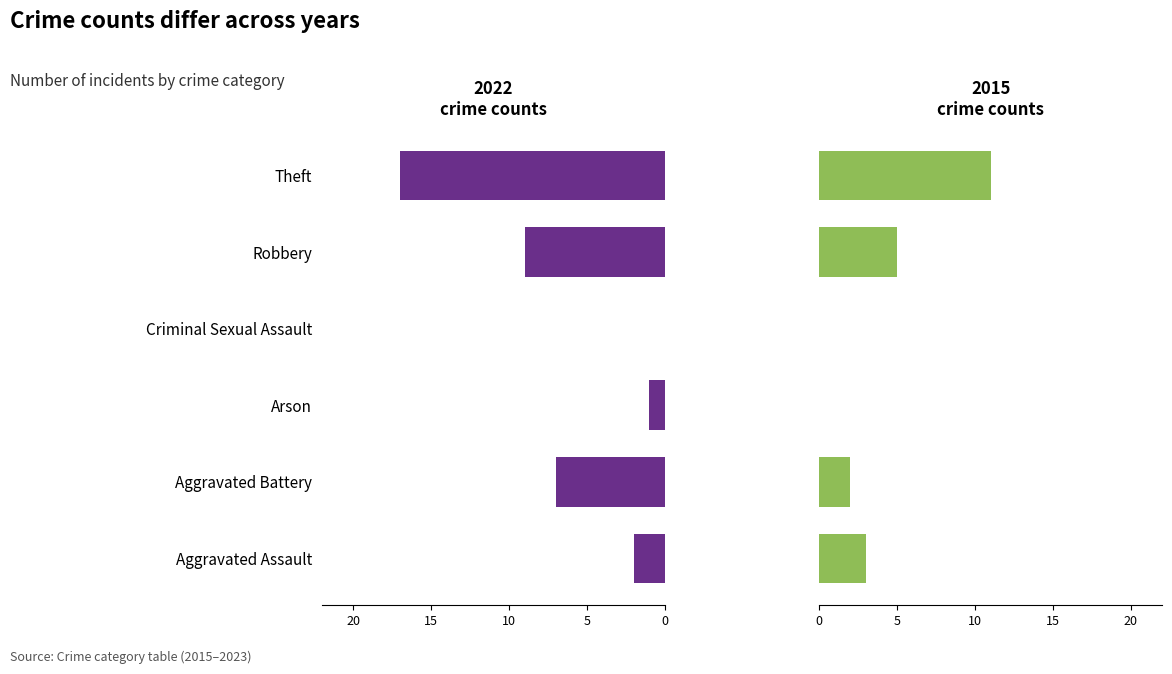

True or false: 2015 has a value of 1 at Aggravated Assault.

False